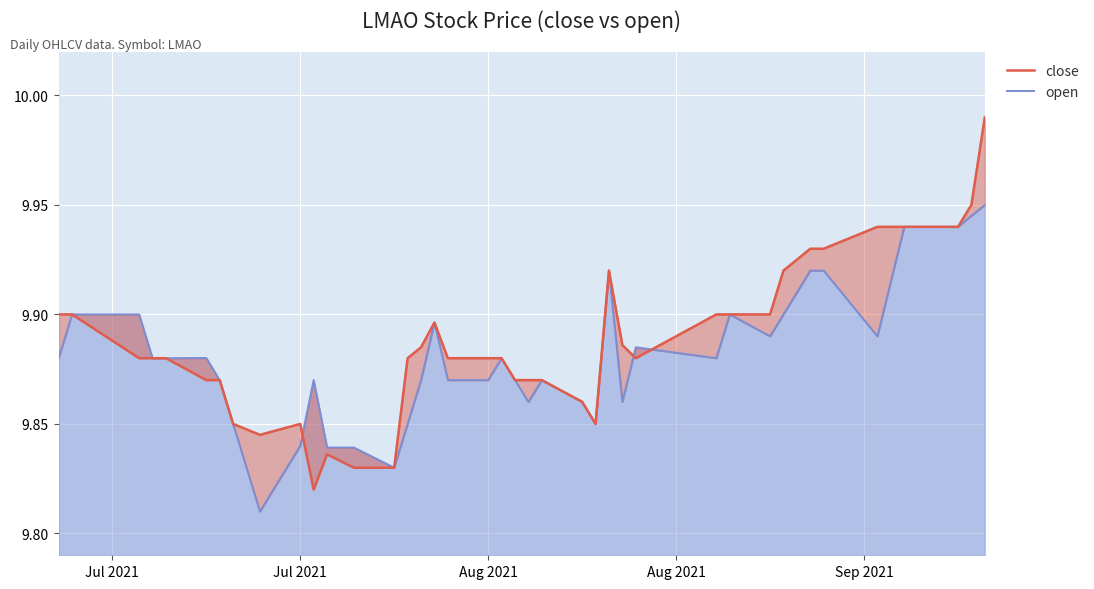

Reading left to right, transcribe all the data shown in this chart.

close: 9.9	9.9	9.9	9.9	9.9	9.9	9.9	9.8	9.8	9.8	9.8	9.8	9.8	9.8	9.9	9.9	9.9	9.9	9.9	9.9	9.9	9.9	9.9	9.9	9.8	9.9	9.9	9.9	9.9	9.9	9.9	9.9	9.9	9.9	9.9	9.9	9.9	9.9	9.9	10.0
open: 9.9	9.9	9.9	9.9	9.9	9.9	9.9	9.8	9.8	9.8	9.9	9.8	9.8	9.8	9.8	9.9	9.9	9.9	9.9	9.9	9.9	9.9	9.9	9.9	9.8	9.9	9.9	9.9	9.9	9.9	9.9	9.9	9.9	9.9	9.9	9.9	9.9	9.9	9.9	9.9